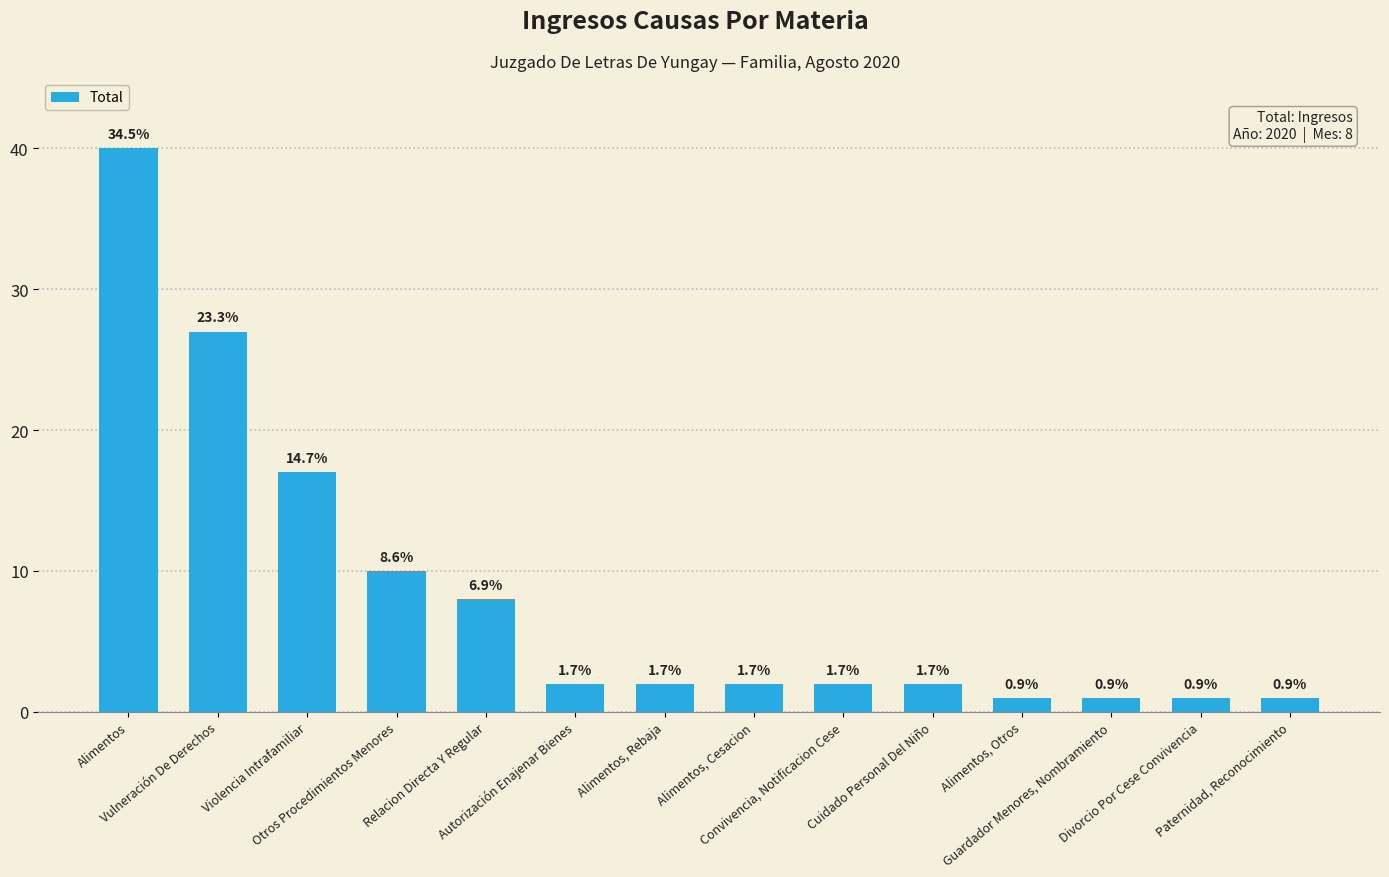

Does the chart contain any negative values?

No